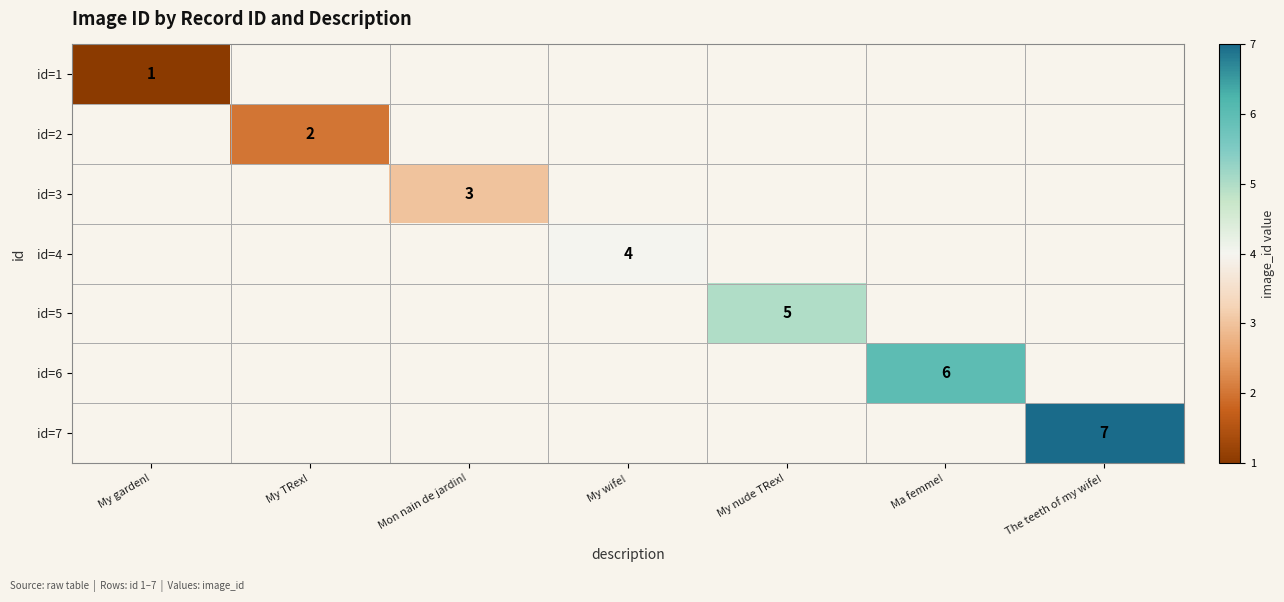

True or false: id=5 has a value of 5 at My nude TRex!.

True